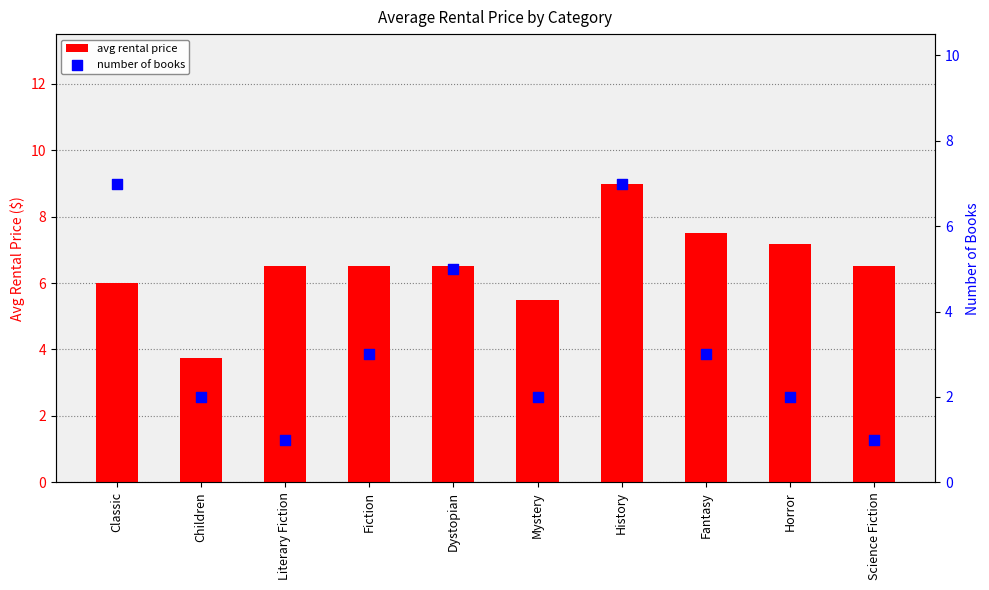

Which series reaches the minimum Y coordinate?

number of books